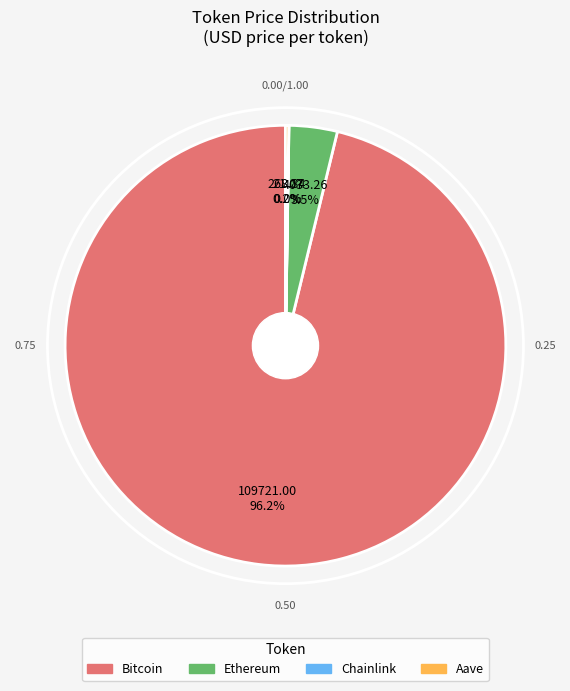

How much of the chart is everything except Ethereum?

96.5%